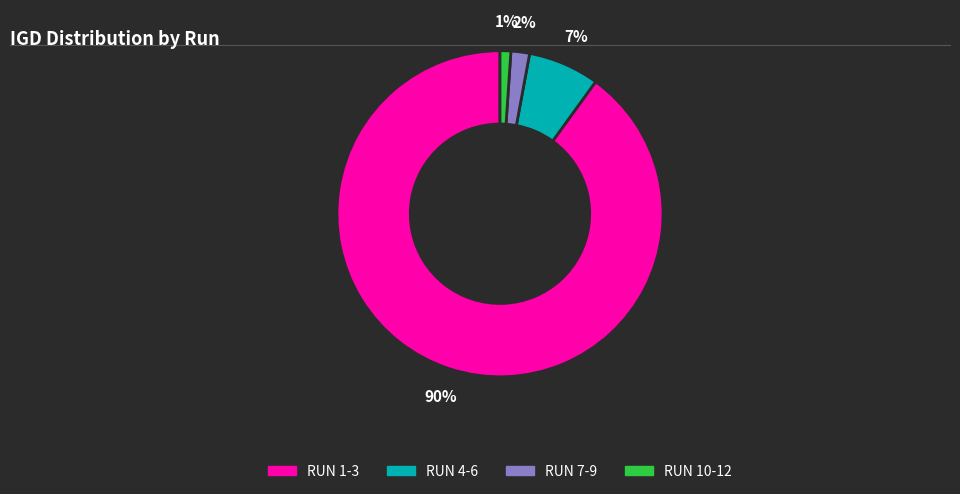

Is there any slice that represents more than half of the pie?

Yes